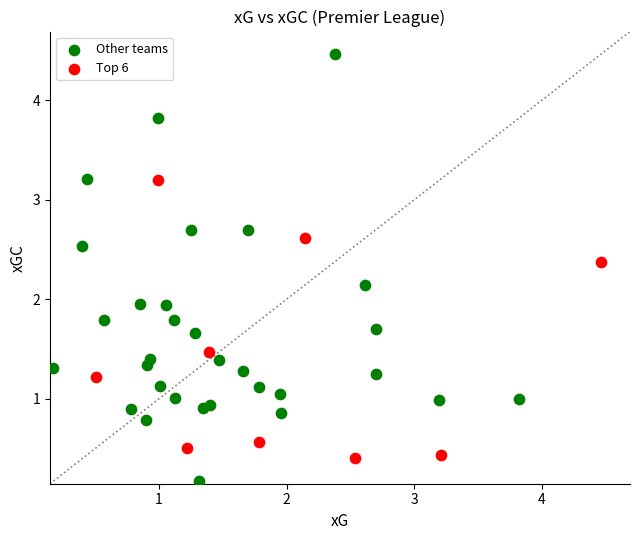

Which series has the largest Y range (max minus min)?

Other teams